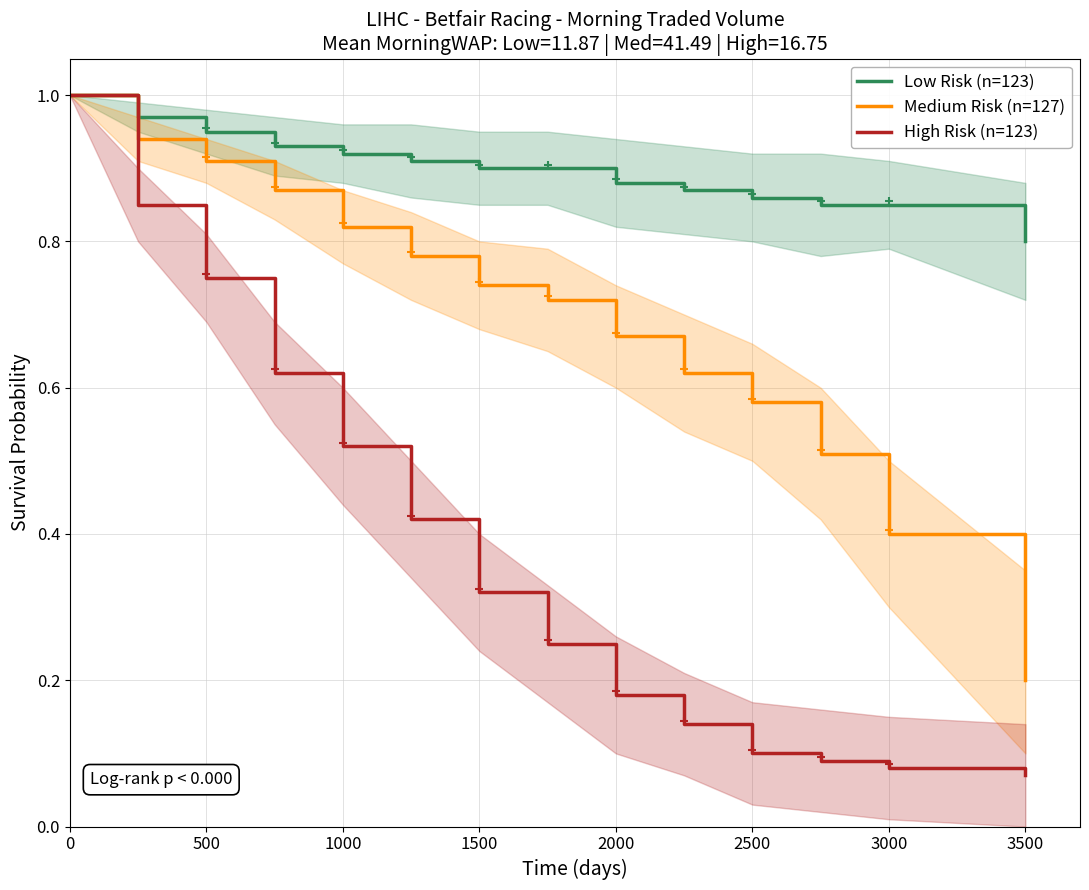

What is the maximum value shown in the chart?

1.0